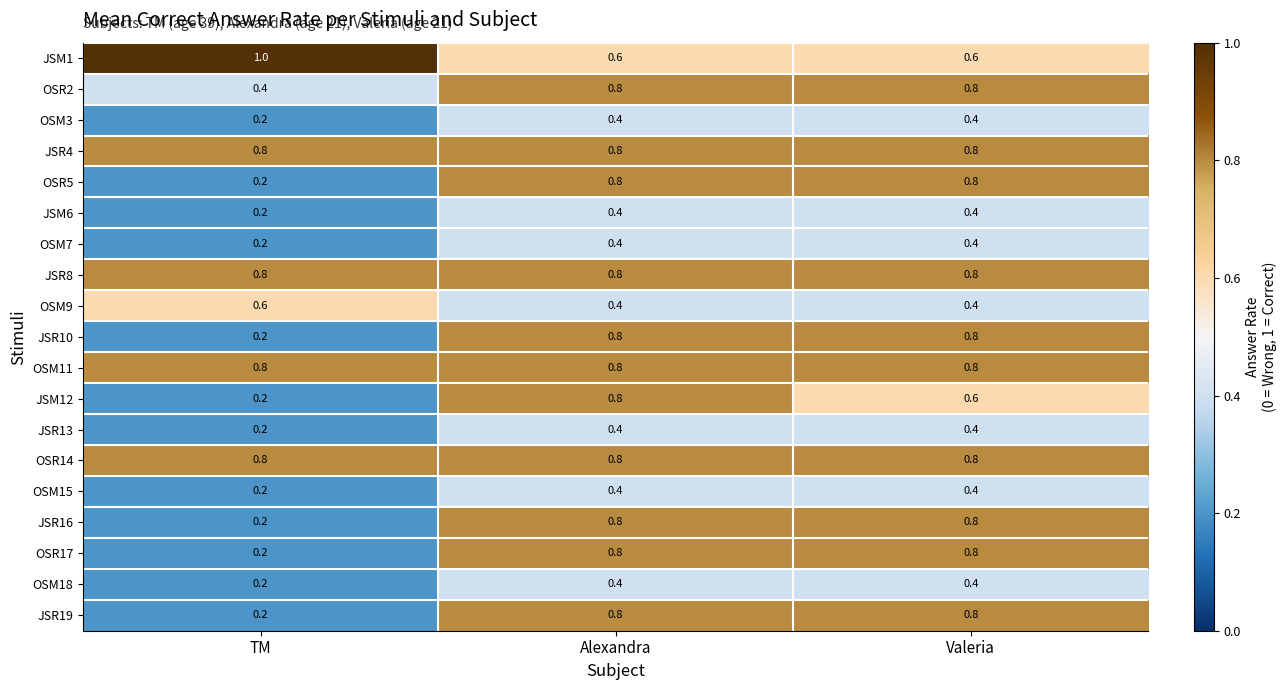

The value of OSM15 at Alexandra is 0.4. True or false?

True